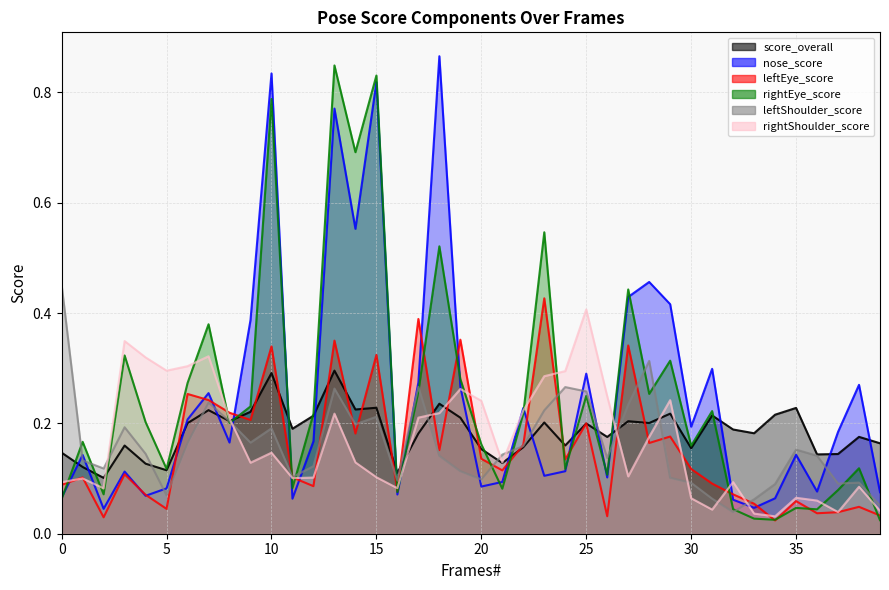

Rank the series at 17 from highest to lowest value.

leftEye_score, nose_score, leftShoulder_score, rightEye_score, rightShoulder_score, score_overall